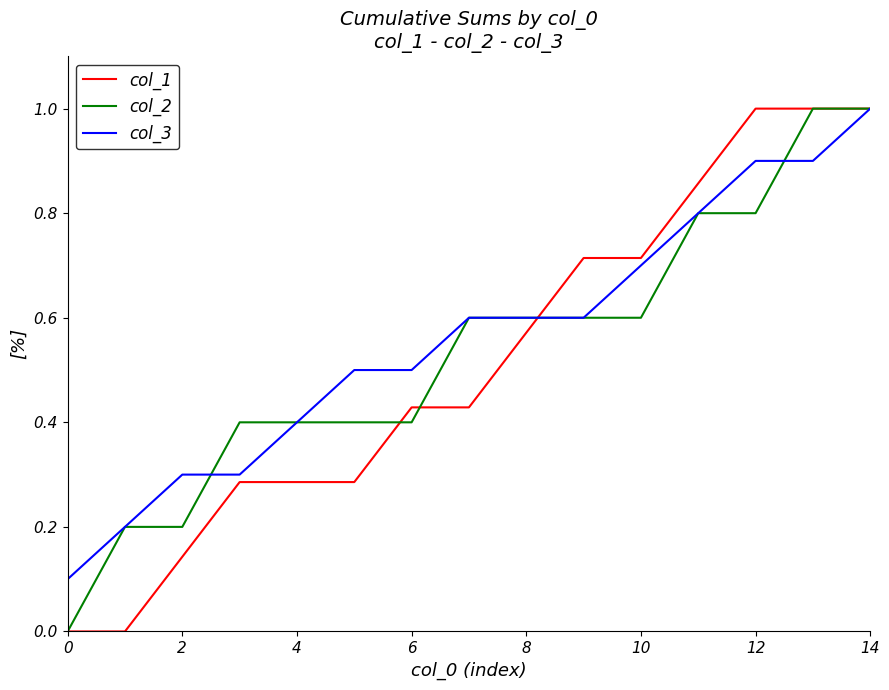

What are all the series names shown in the legend?

col_1, col_2, col_3